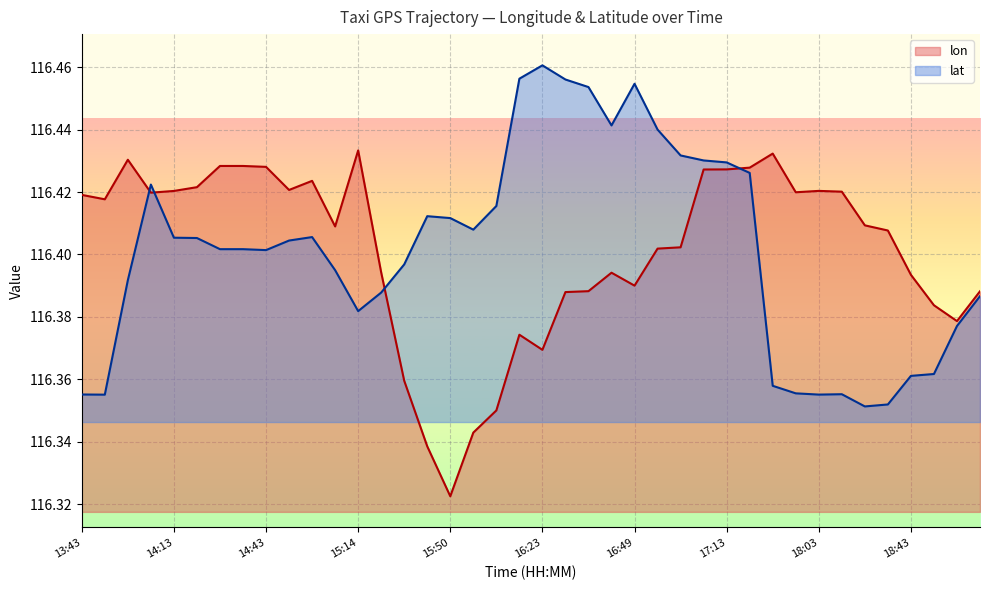

True or false: lat has more than 0 points higher than both neighbors.

True